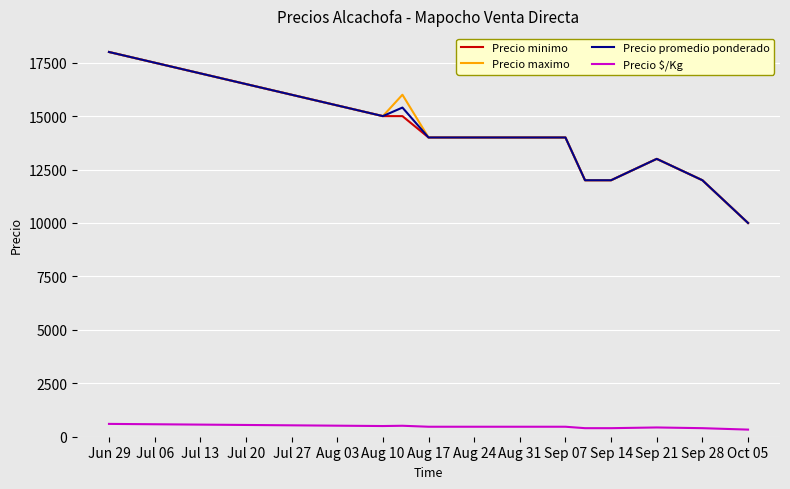

True or false: Precio minimo and Precio $/Kg cross at least once.

False